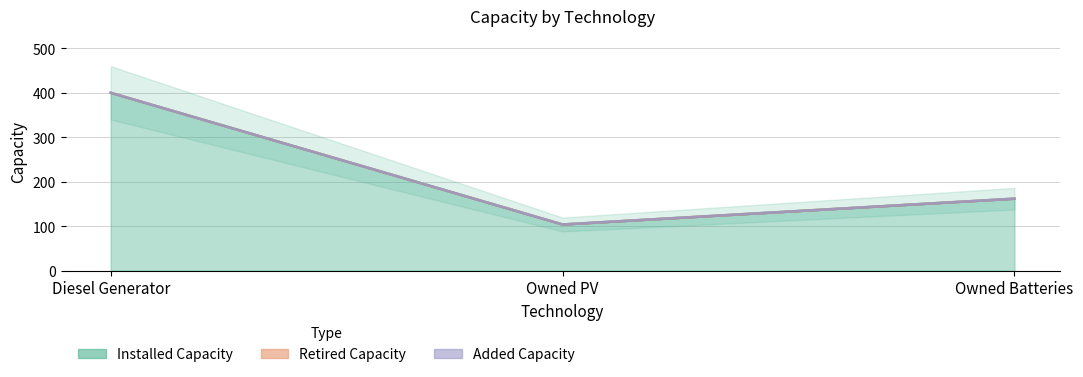

List the series in order of their peak value, lowest first.

Retired Capacity, Added Capacity, Installed Capacity